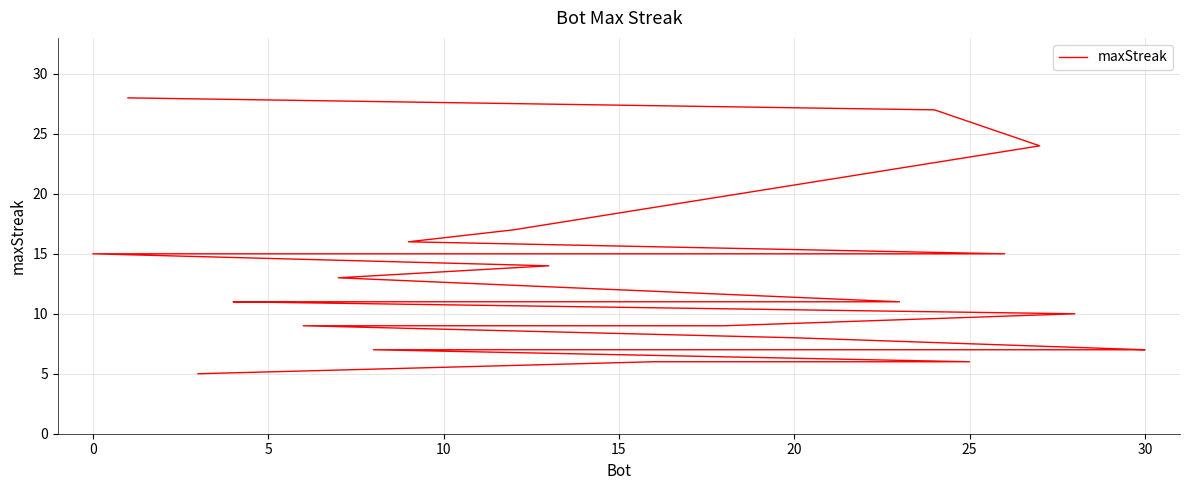

Reading left to right, extract all data points from this chart.

28	27	24	17	16	15	15	15	15	15	14	13	11	11	11	11	11	10	9	9	9	9	9	8	7	7	7	7	6	6	5